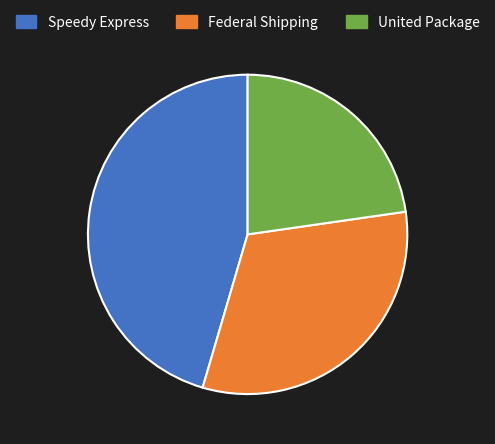

Does any single category account for the majority?

No